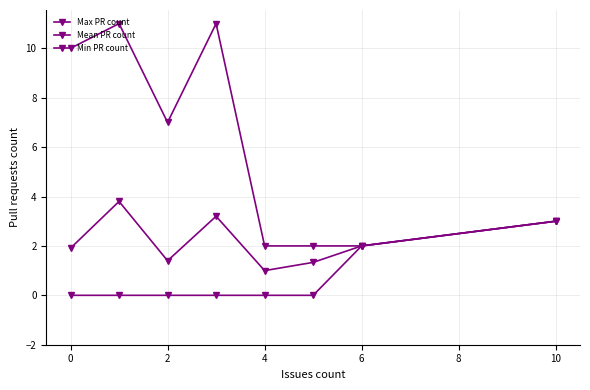

Does the chart have visible grid lines?

Yes